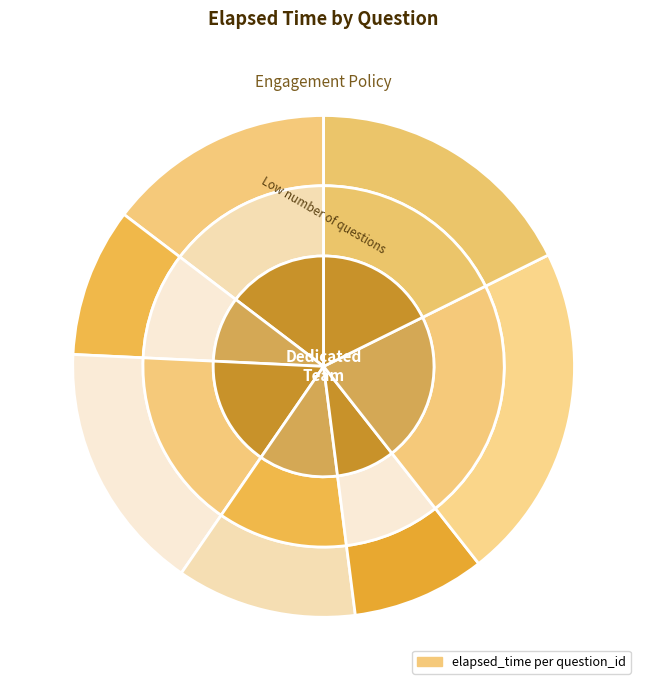

How many segments does this pie chart have?

7